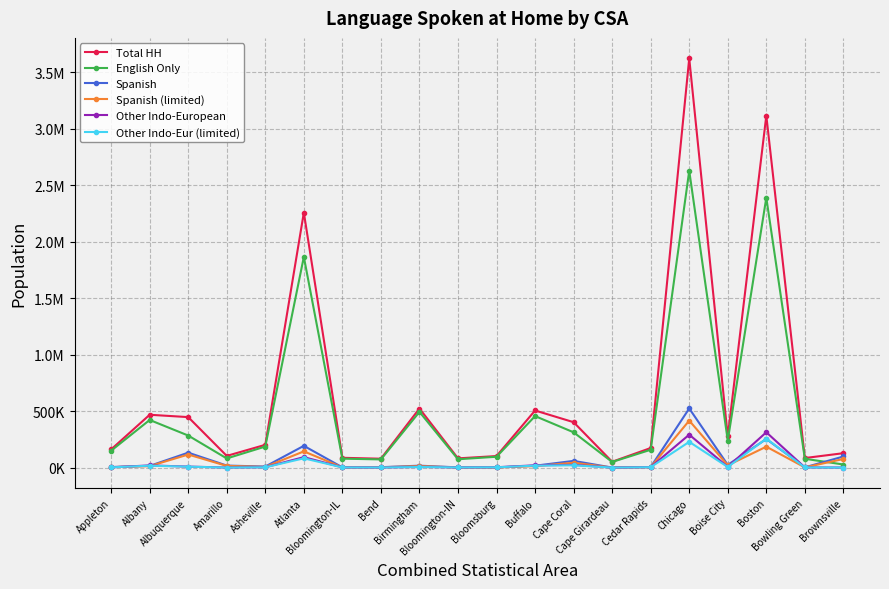

What value does the Total HH series have at Birmingham, to the nearest 50?

523600